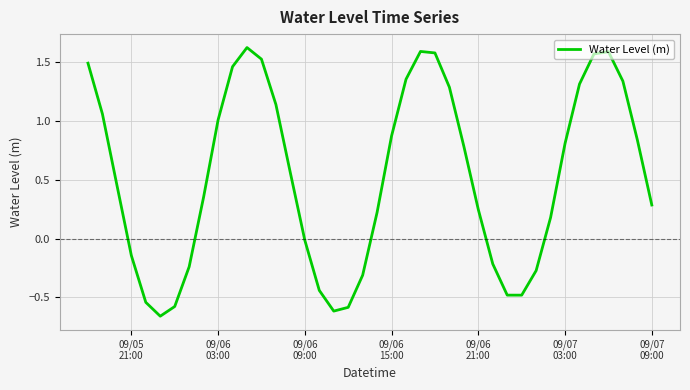

Does the chart have visible grid lines?

Yes